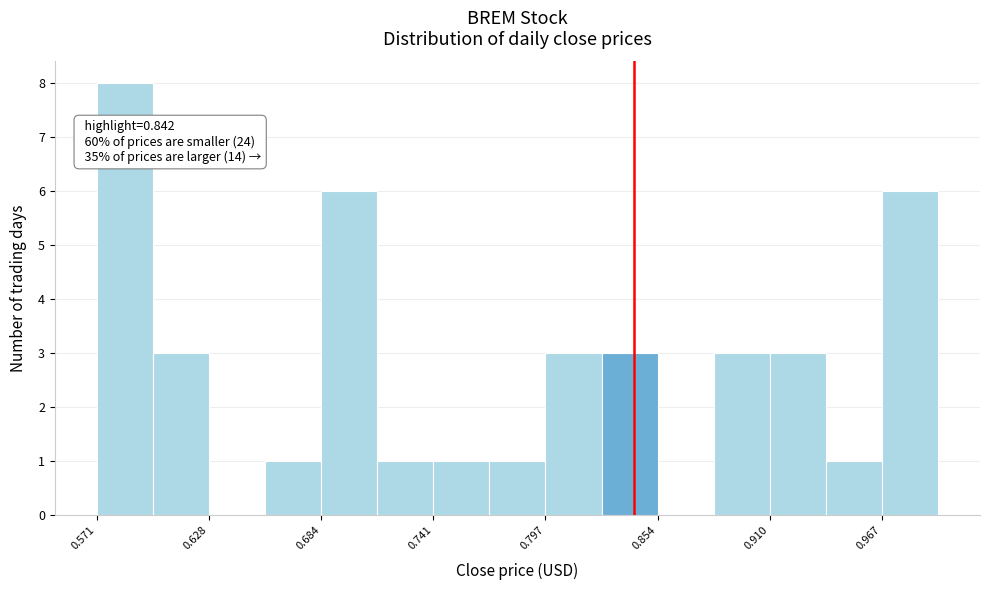

Read against the x-axis, roughly where is the centre of the tallest bar?

0.59